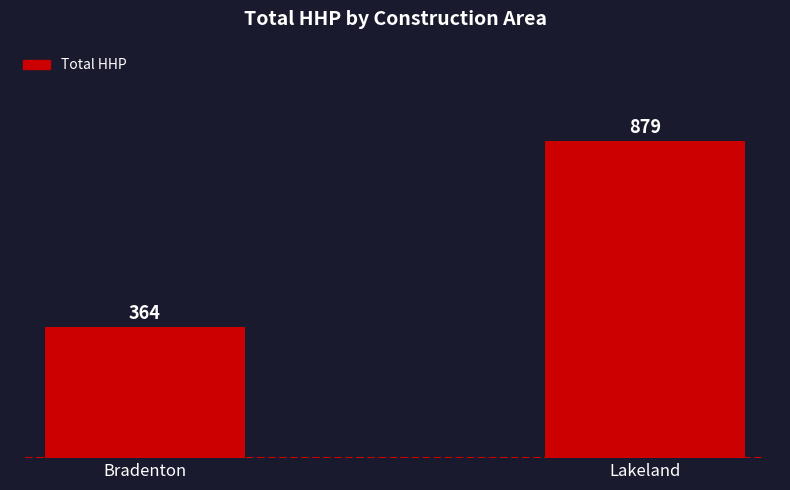

At which category does the chart reach its minimum across all series?

Bradenton